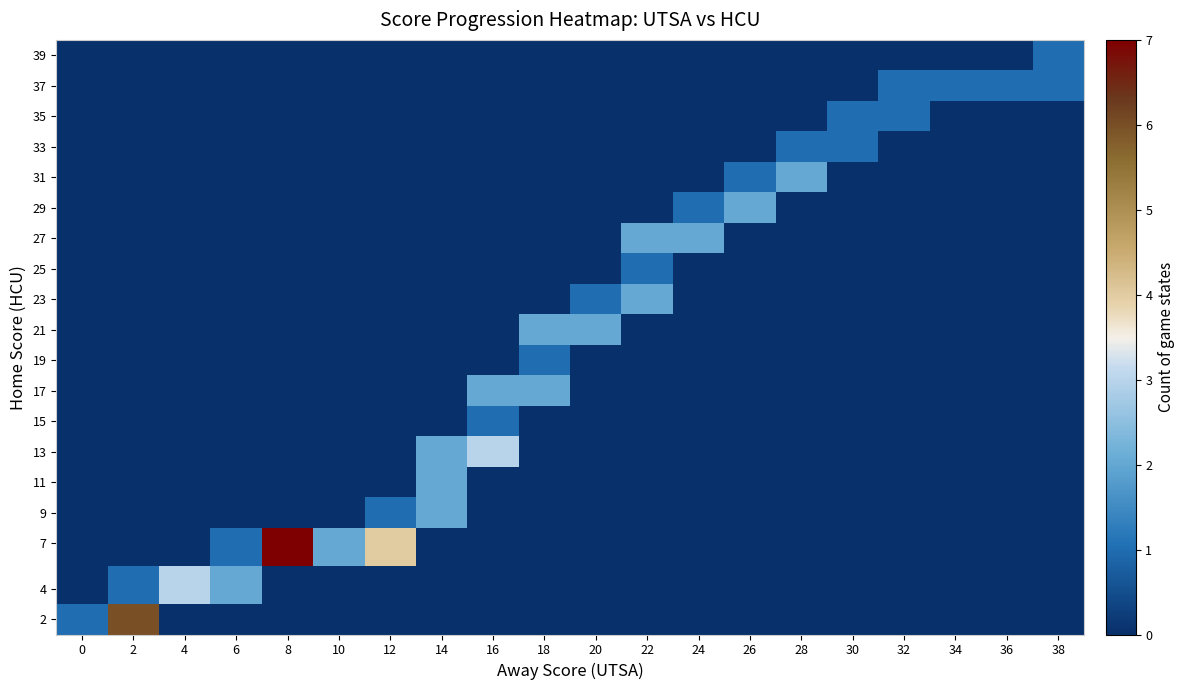

What is the greatest value displayed?

7